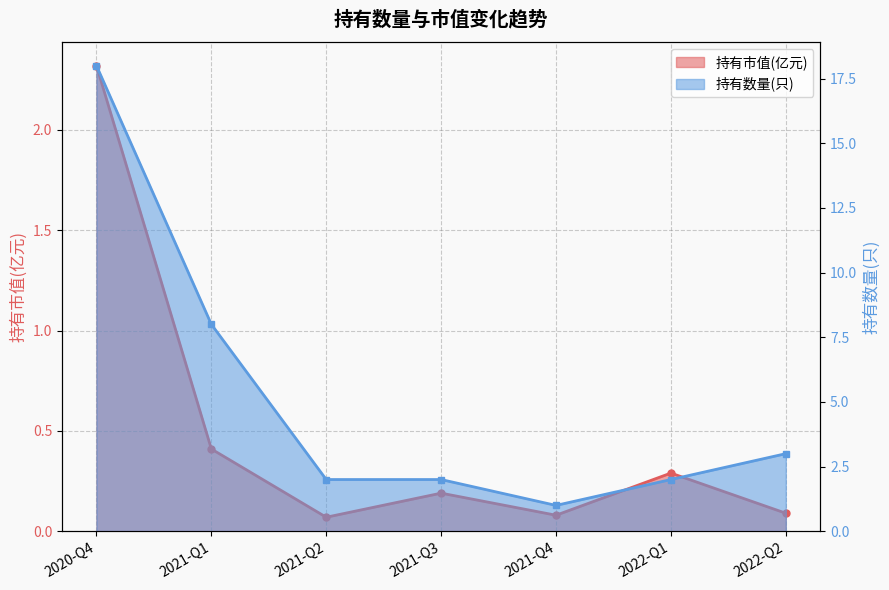

True or false: 持有市值(亿元) and 持有数量(只) cross at least once.

False